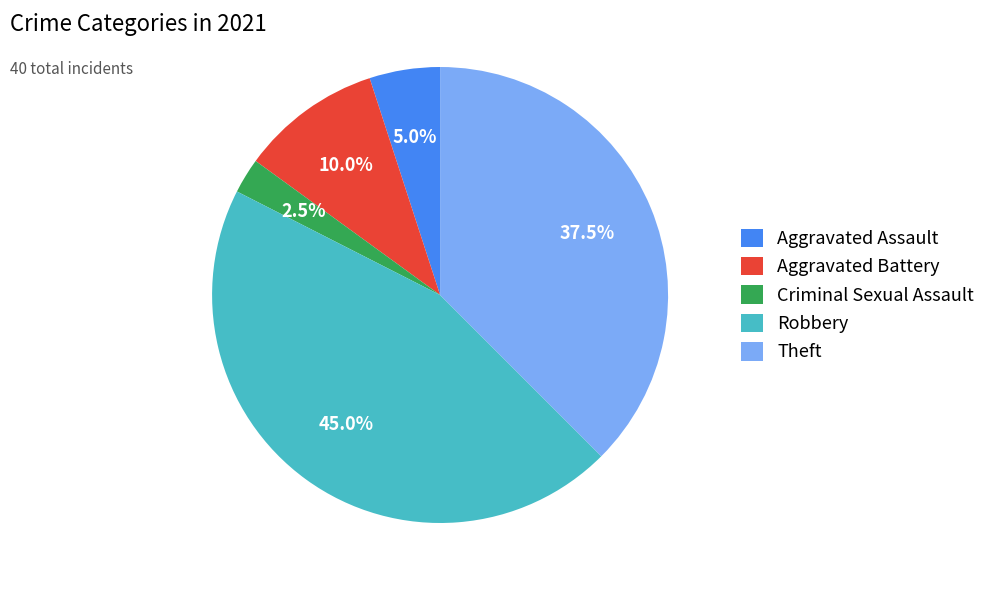

Is it true that Aggravated Assault is 1% of the pie?

False